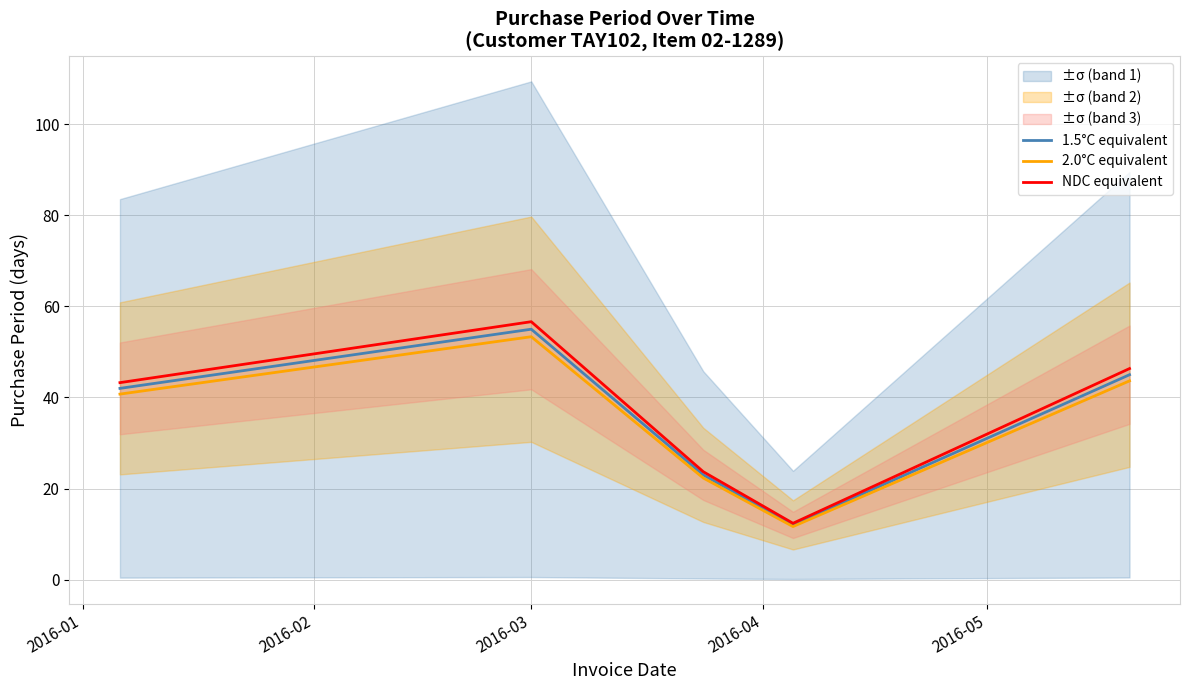

What is the highest value of the 1.5°C equivalent series?

55.0